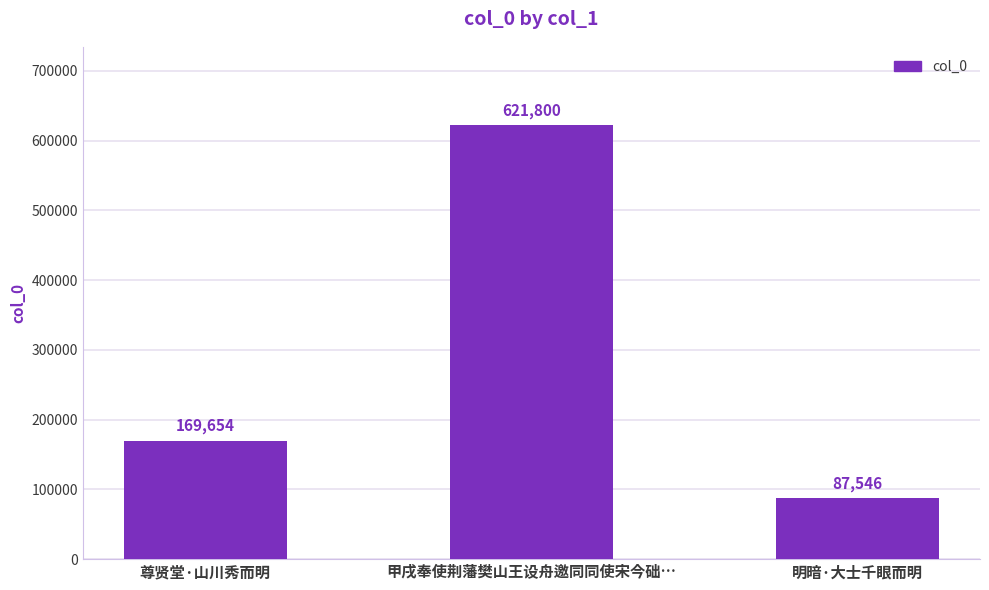

What is the label of the 1st bar from the right?

明暗·大士千眼而明